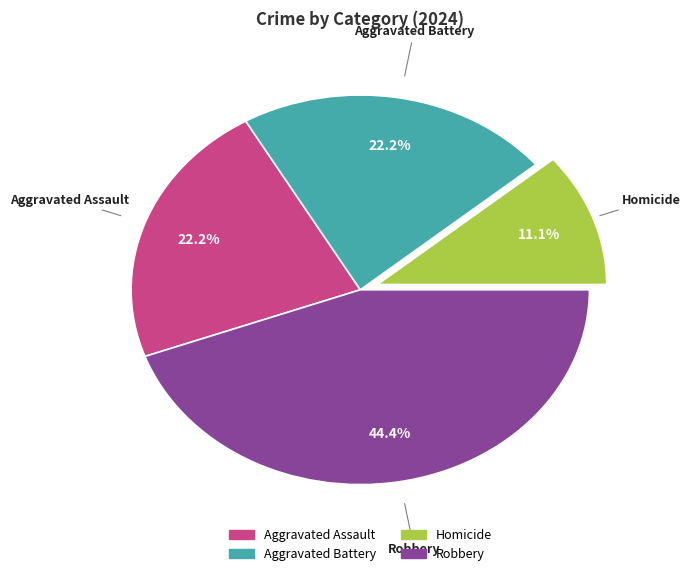

How many segments does this pie chart have?

4